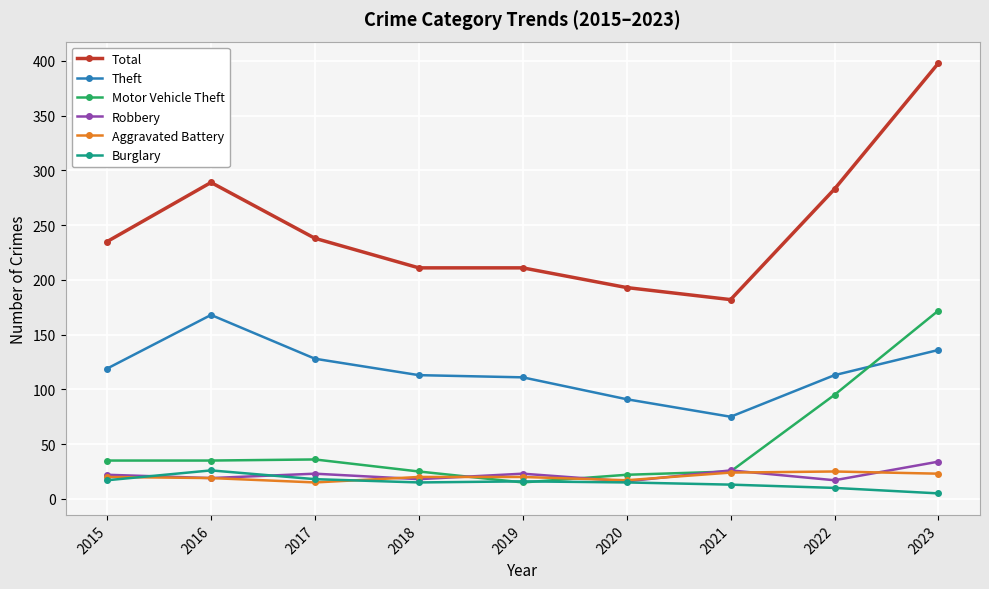

True or false: Robbery has a value of 26 at 2021.

True